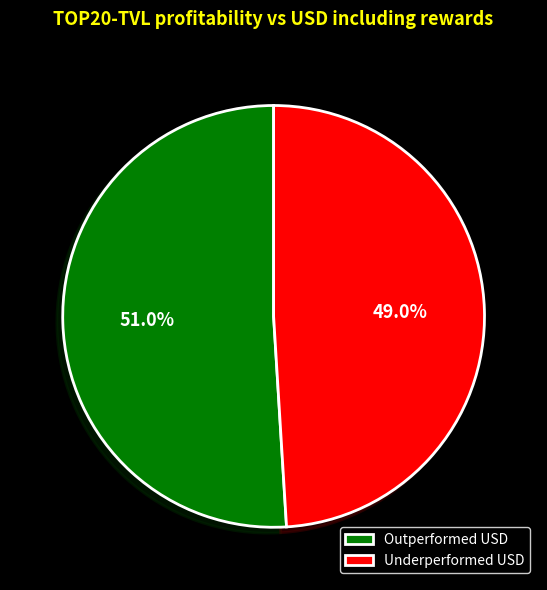

What is the ratio of the value at Underperformed USD to the value at Outperformed USD?

1.0